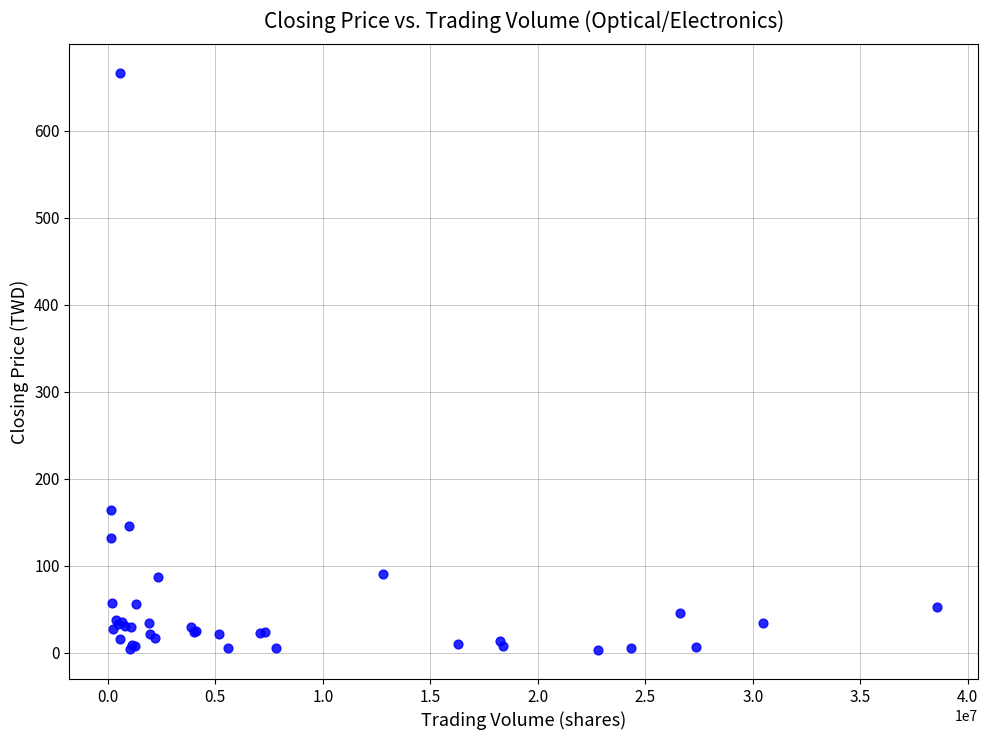

What Y value in the scatter plot is closest to 334?

164.0